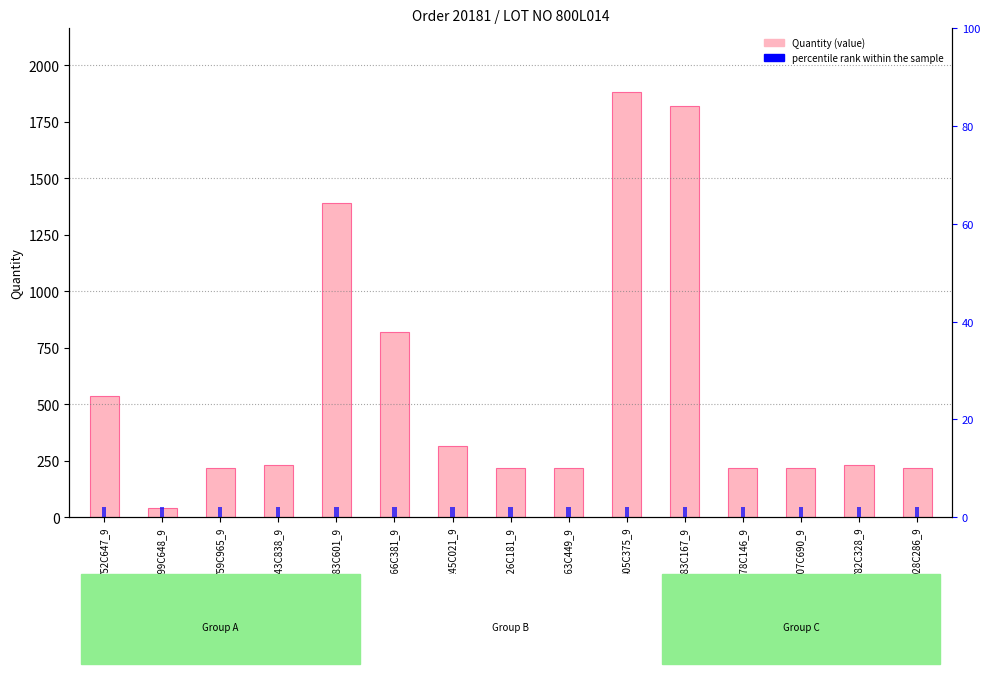

What is the value of the Quantity bar at the 12th from the left?

217